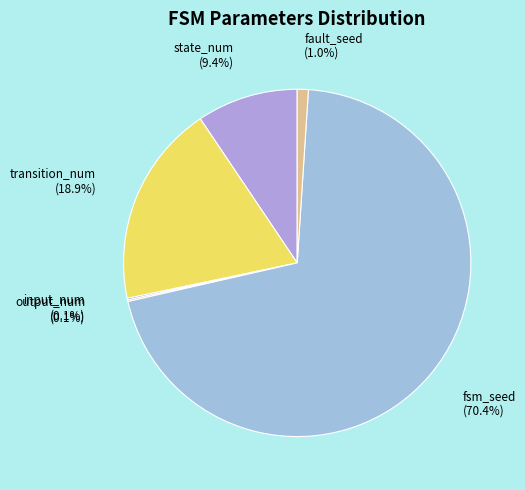

Is state_num the majority of the pie?

No